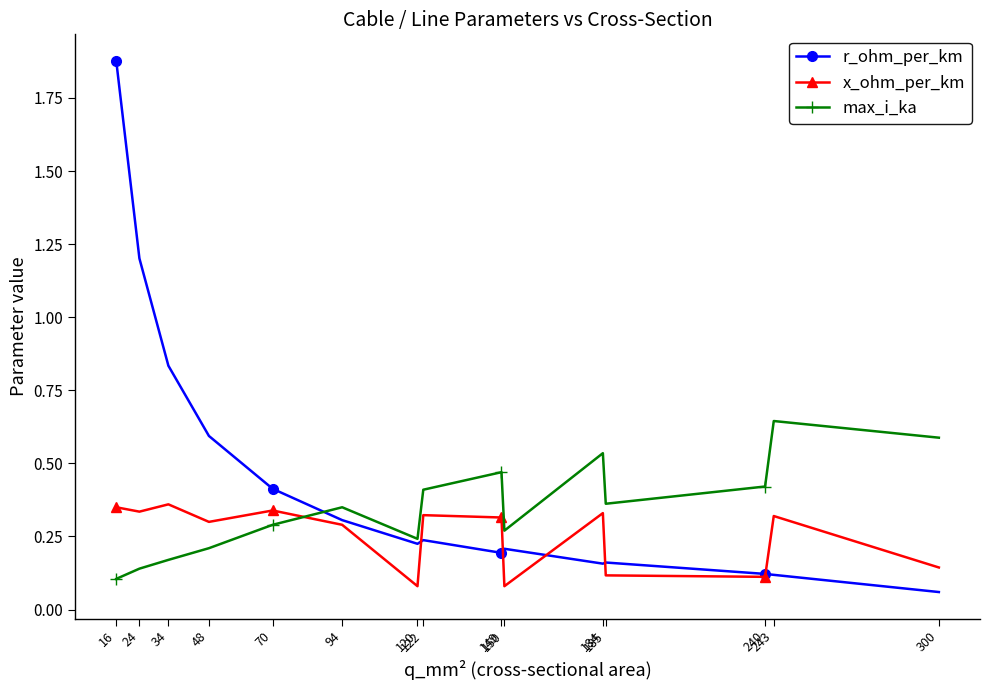

Rank the series by their maximum value, from lowest to highest.

x_ohm_per_km, max_i_ka, r_ohm_per_km